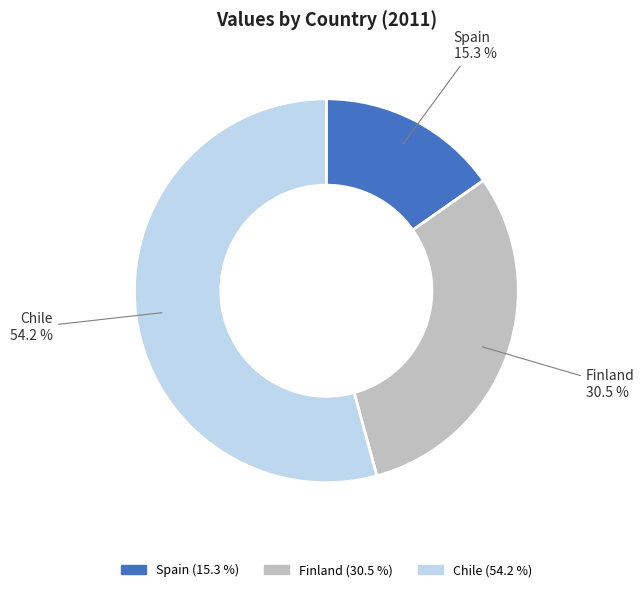

Which category has the biggest portion of the pie?

Chile